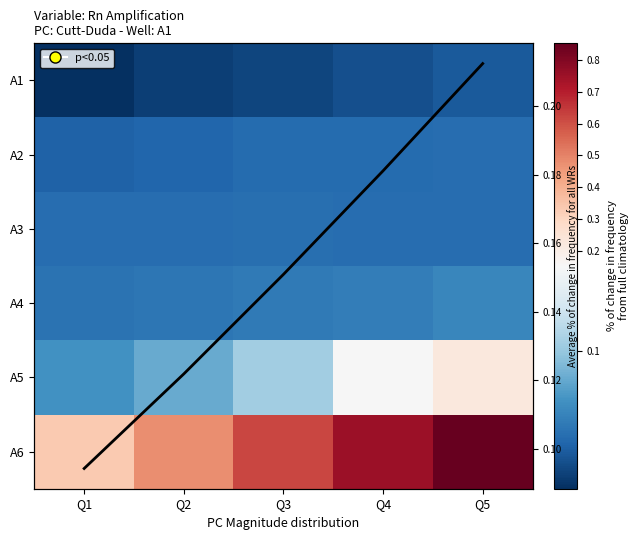

Read the Average % of change in frequency for all WRs value at Q5.

0.2